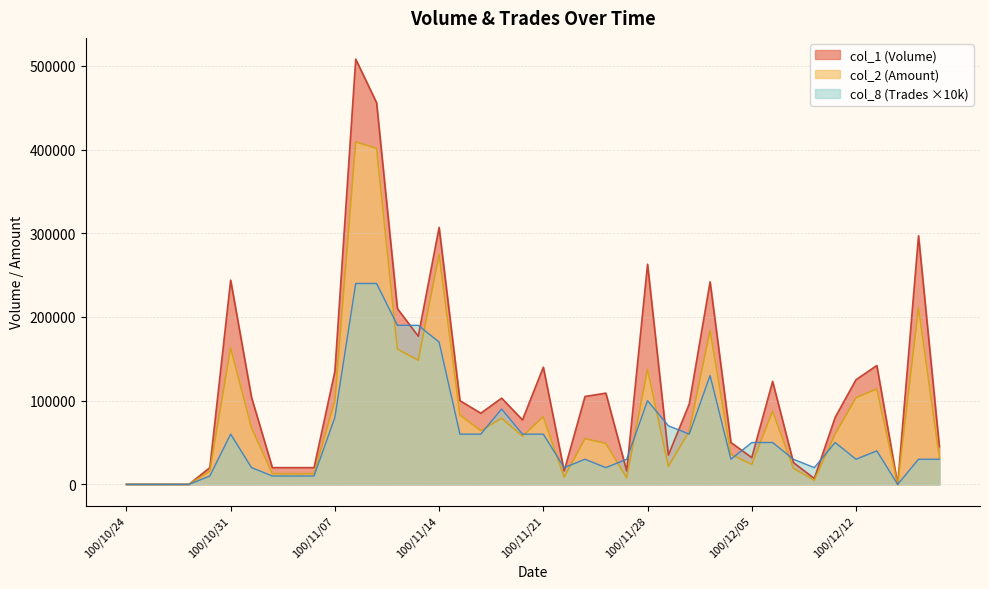

Reading left to right, list all the values displayed in this chart.

col_1: 0	0	0	0	20000	244000	104000	20000	20000	20000	135000	508000	456000	210000	177000	307000	100000	85000	103000	77000	140000	16000	105000	109000	16000	263000	35000	96000	242000	50000	32000	123000	26000	7000	80000	125000	142000	0	297000	45000
col_2: 0	0	0	0	15800	163080	67550	12800	12600	12800	100100	409030	401500	161660	148240	274610	82900	64100	78920	57560	80720	8640	54600	48850	7670	137570	21380	63400	183980	35900	23850	87280	19140	4980	60080	103490	114020	0	210870	32150
col_8: 0	0	0	0	10000	60000	20000	10000	10000	10000	80000	240000	240000	190000	190000	170000	60000	60000	90000	60000	60000	20000	30000	20000	30000	100000	70000	60000	130000	30000	50000	50000	30000	20000	50000	30000	40000	0	30000	30000